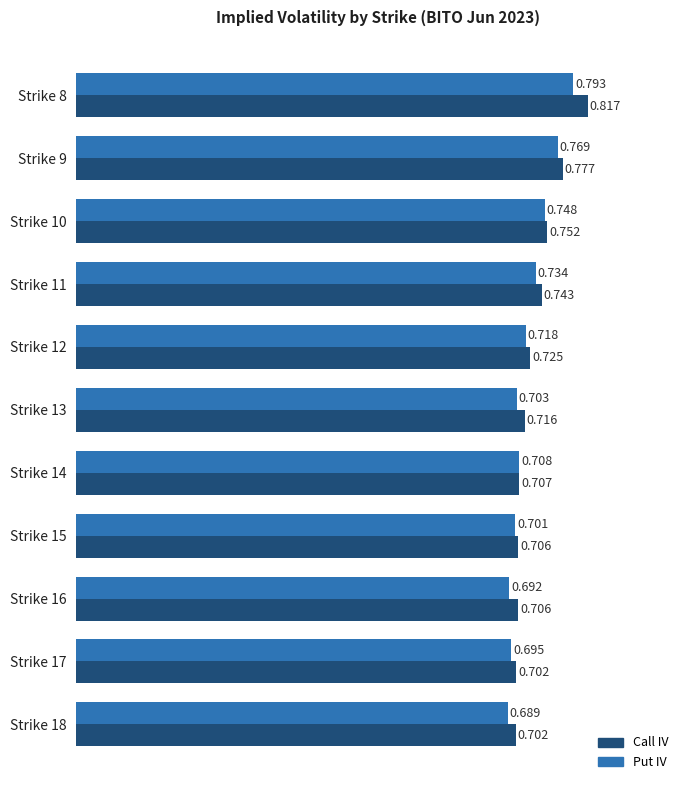

Is the value of Put IV at Strike 9 greater than the value of Call IV at Strike 10?

Yes